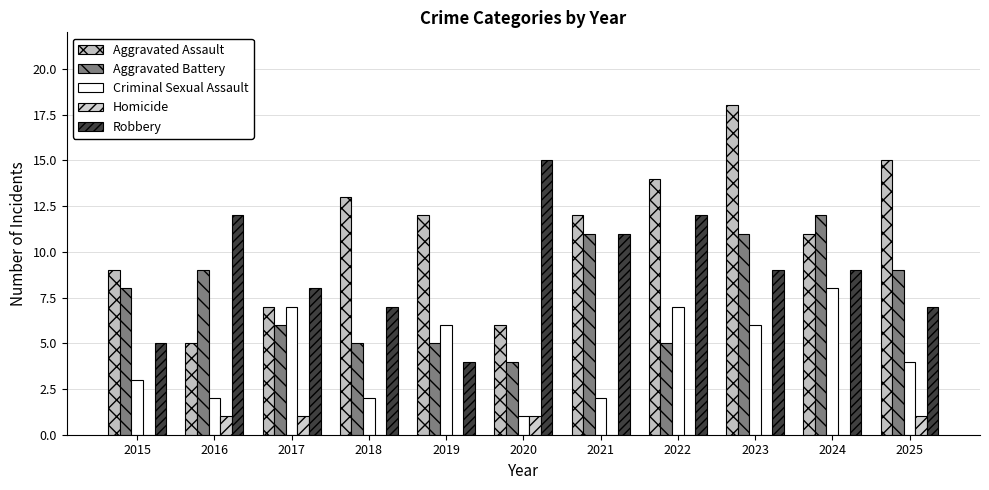

What is the difference between the maximum and minimum values in the Aggravated Battery series?

8